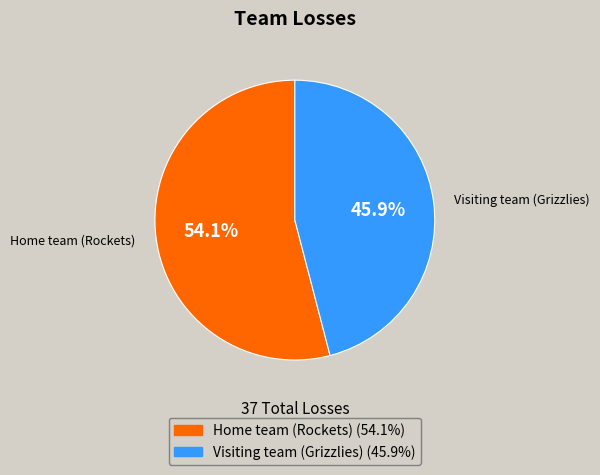

To the nearest percent, what portion does Visiting team (Grizzlies) represent?

46%